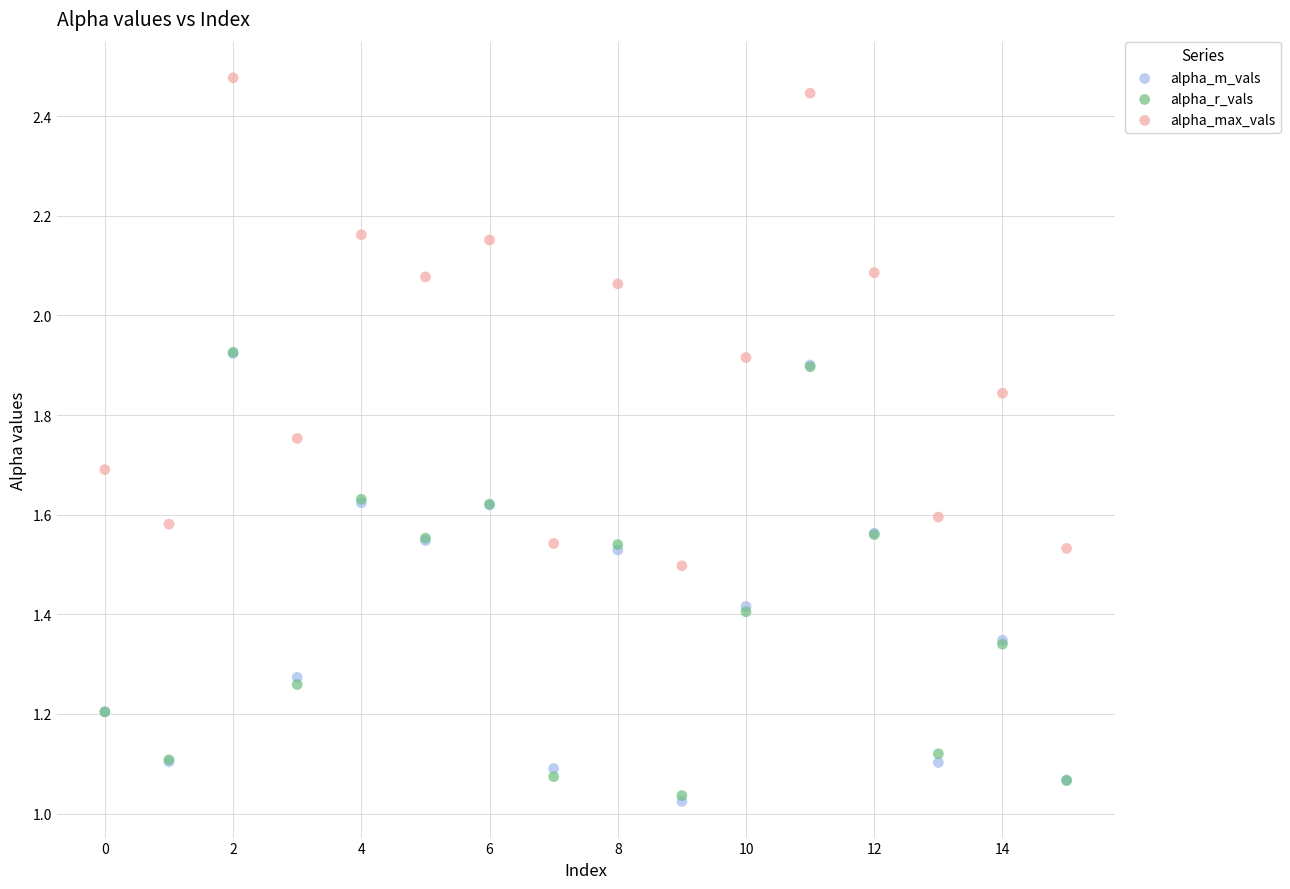

Which series contains the highest Y value?

alpha_max_vals